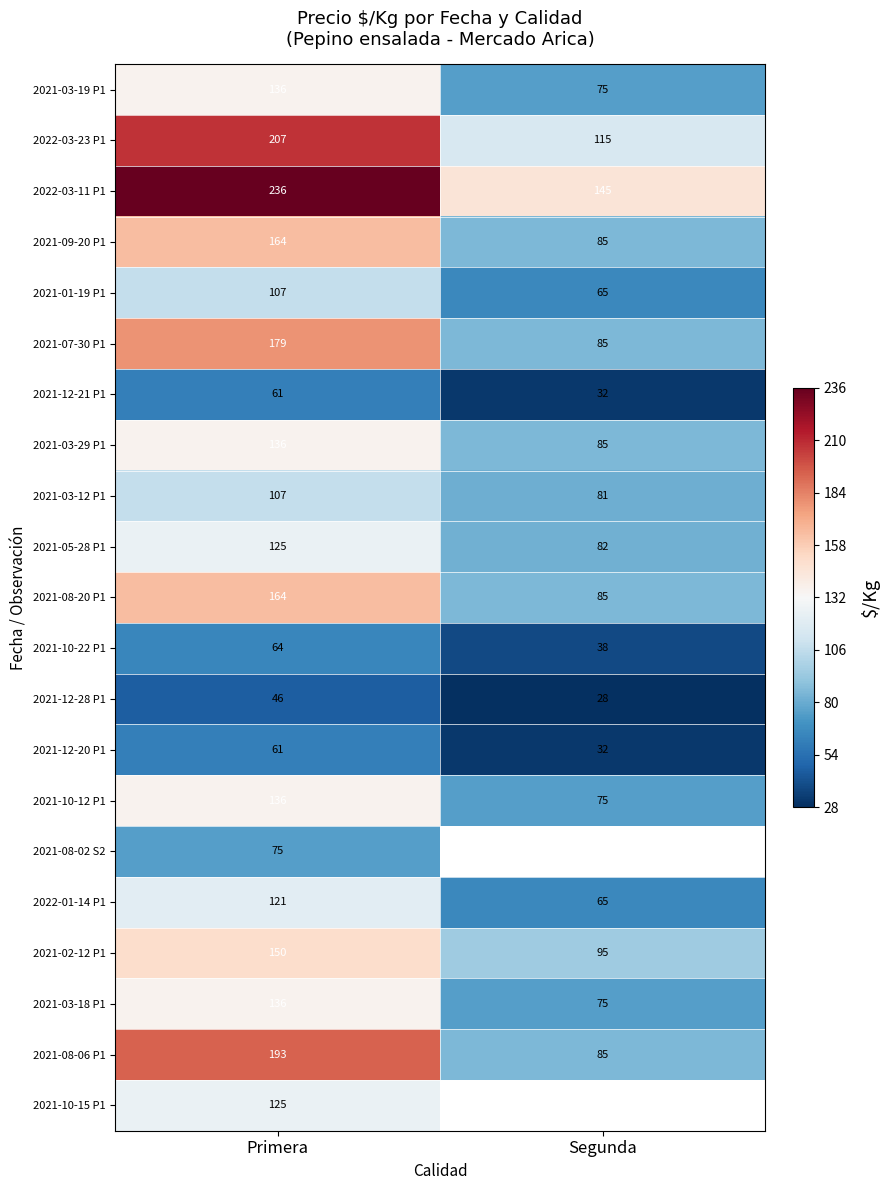

Which has a higher value, Segunda or Primera?

Primera